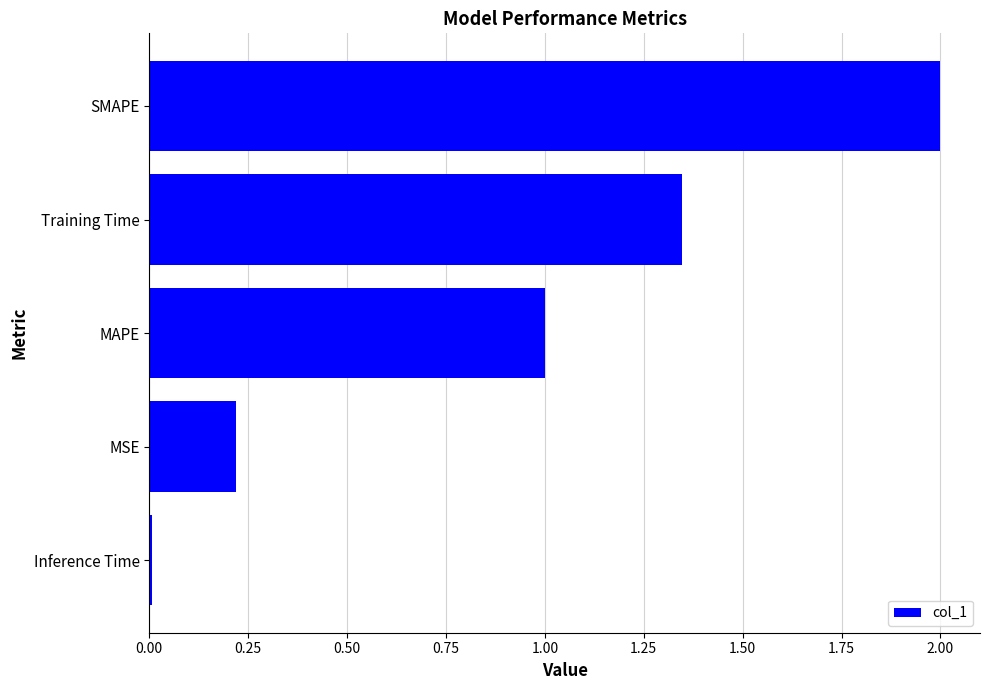

The value at MSE is 0.2. True or false?

True